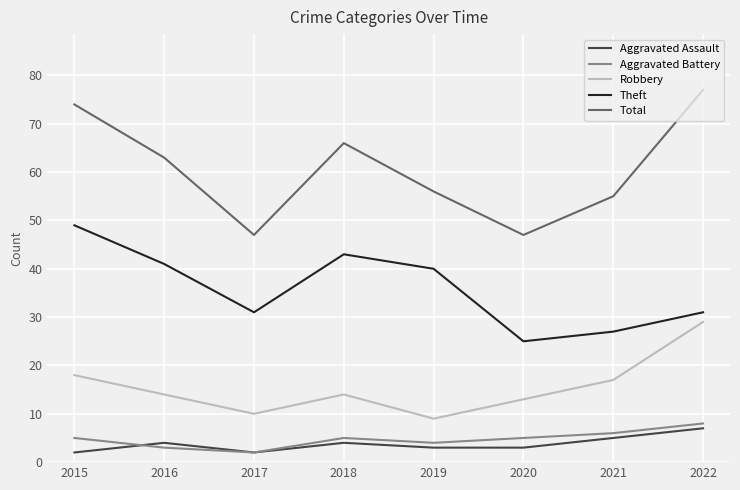

Reading left to right, what are all the values shown in this chart?

Aggravated Assault: 2	4	2	4	3	3	5	7
Aggravated Battery: 5	3	2	5	4	5	6	8
Robbery: 18	14	10	14	9	13	17	29
Theft: 49	41	31	43	40	25	27	31
Total: 74	63	47	66	56	47	55	77